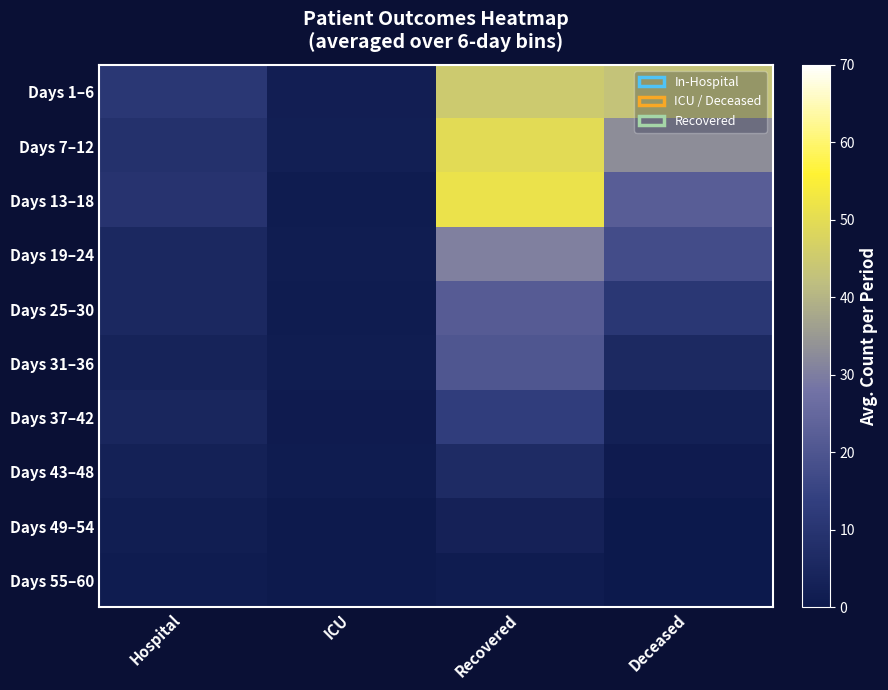

What is the total value across all series at ICU?

13.0